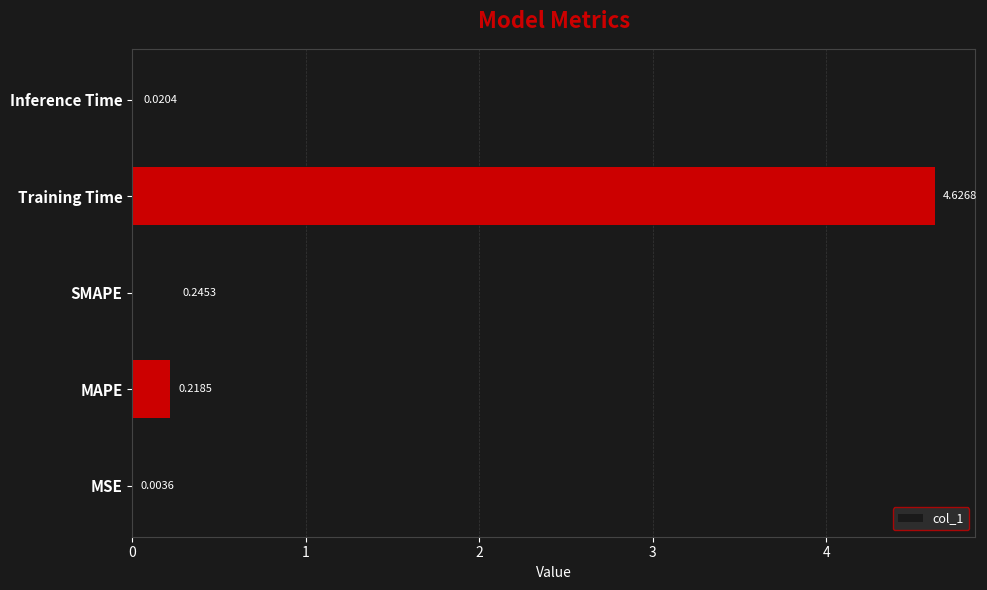

What is the change in value from Training Time to Inference Time?

-4.6